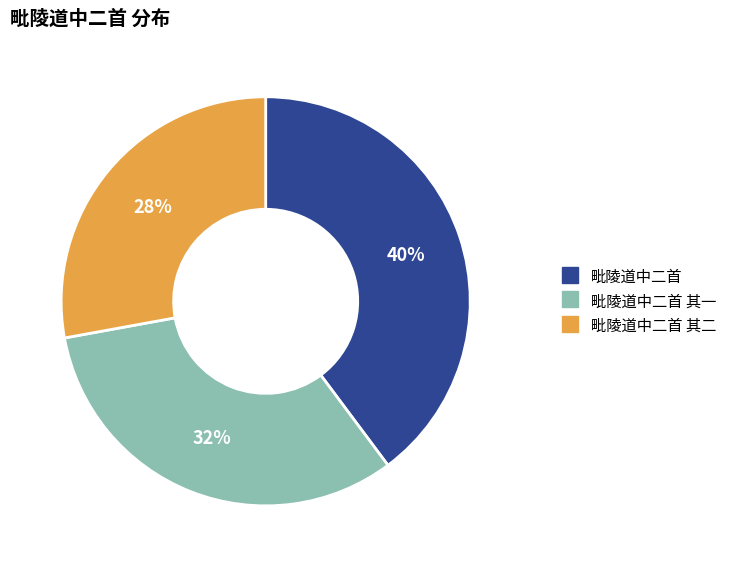

To the nearest percent, what is the average slice percentage?

33%